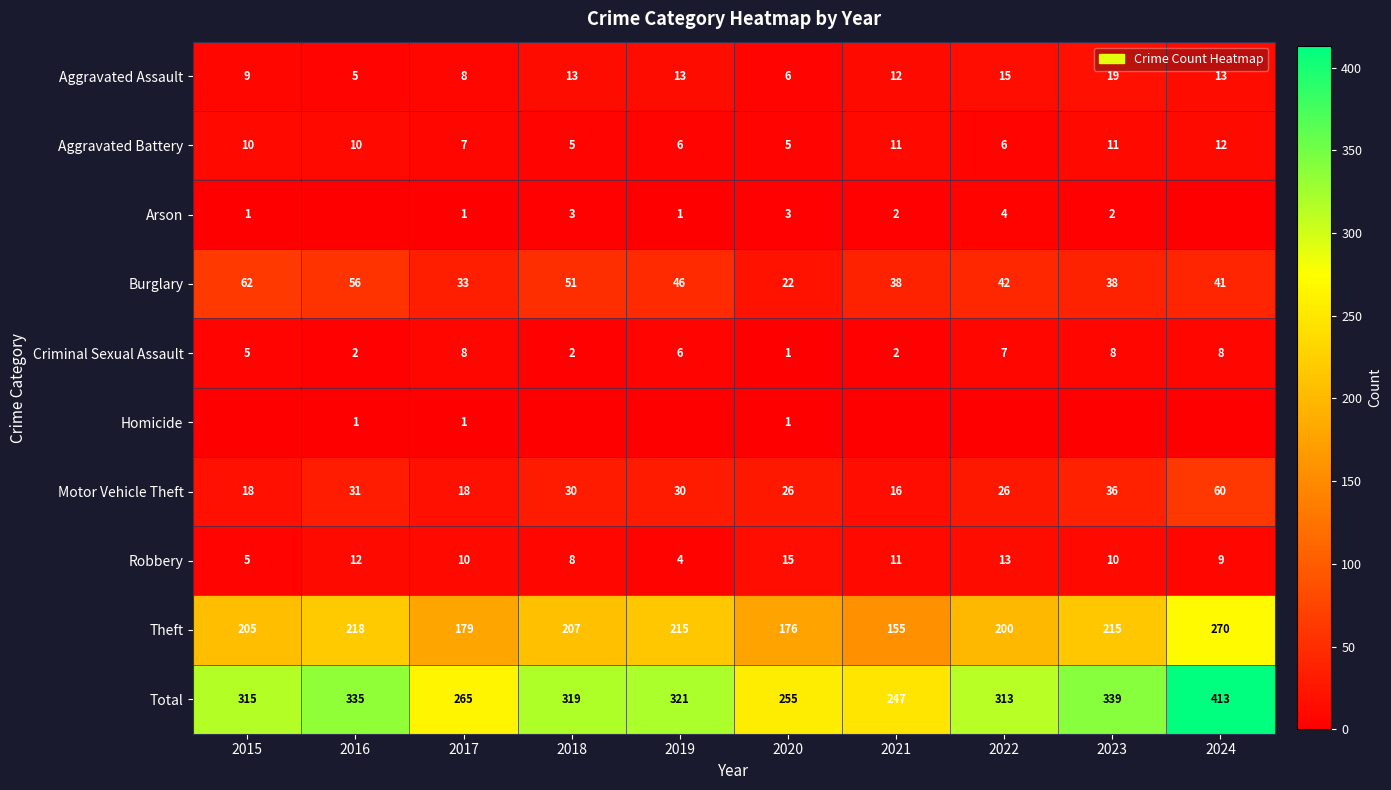

The Total series shows 444 at 2022. True or false?

False